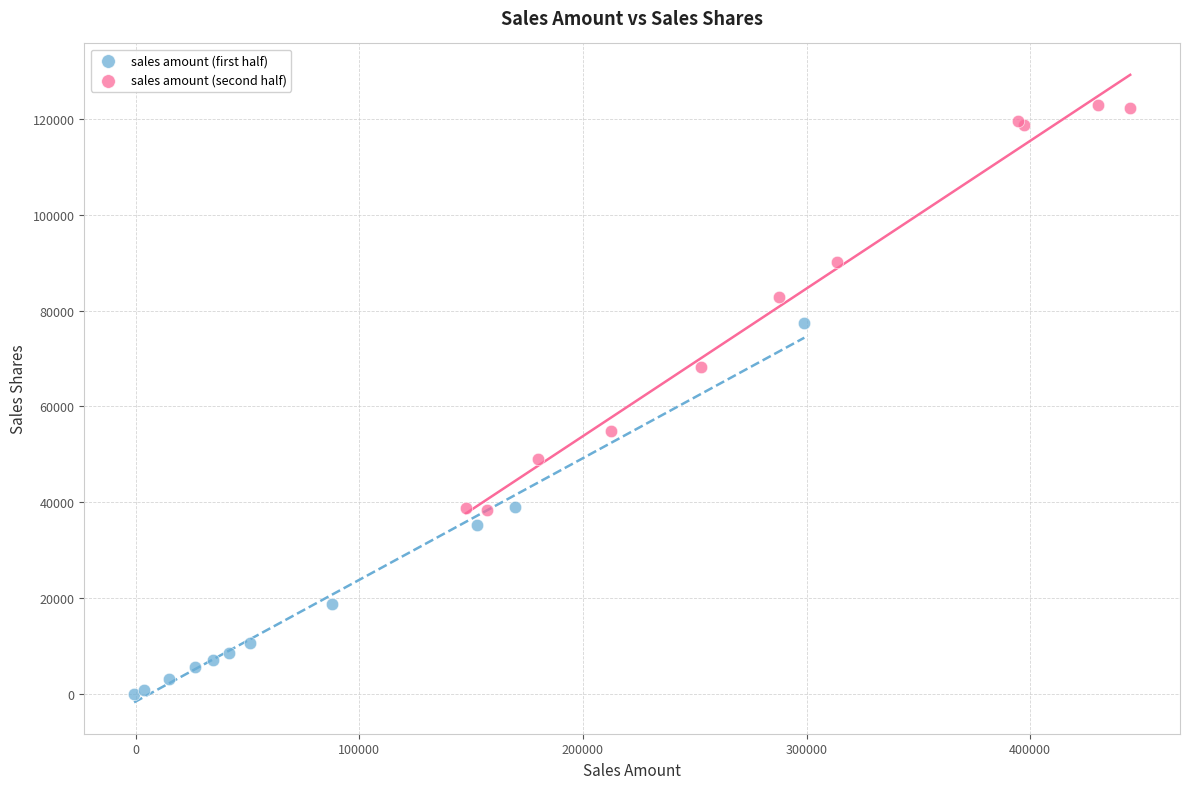

Which series reaches the maximum Y coordinate?

sales amount (second half)